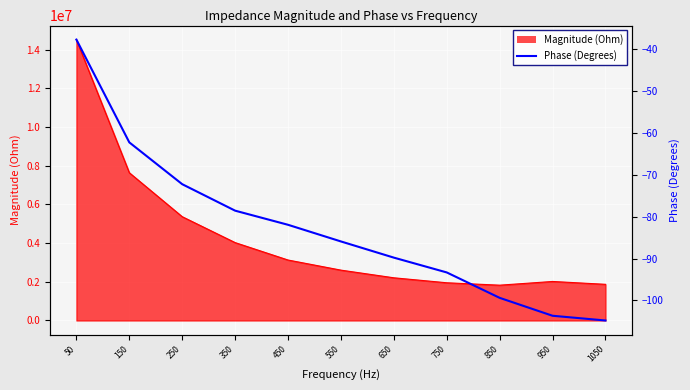

At which label is the value closest to -71?

250